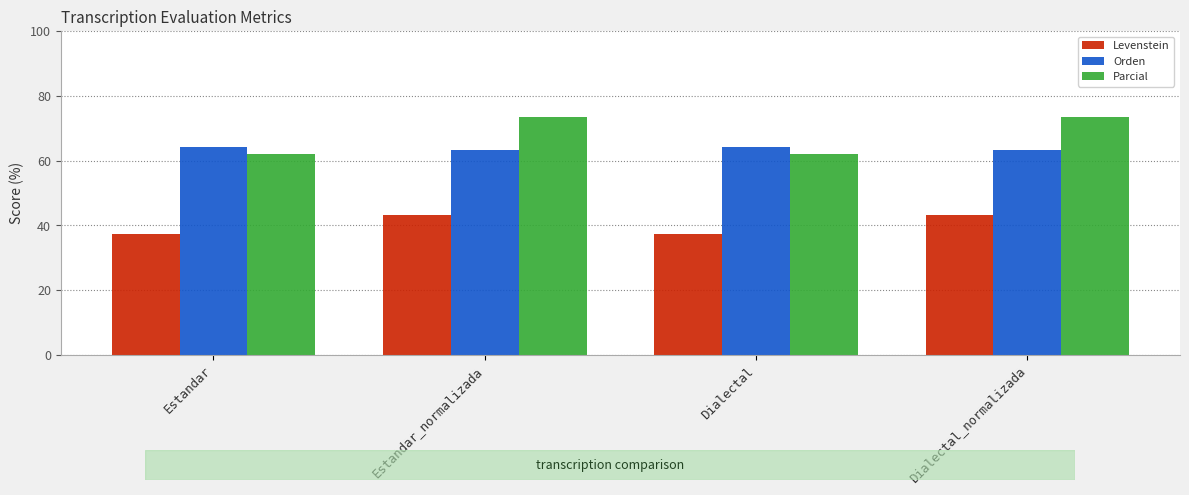

Reading left to right, what are all the values shown in this chart?

Levenstein: Estandar=37.2	Estandar_normalizada=43.3	Dialectal=37.2	Dialectal_normalizada=43.3
Orden: Estandar=64.1	Estandar_normalizada=63.4	Dialectal=64.1	Dialectal_normalizada=63.4
Parcial: Estandar=62.0	Estandar_normalizada=73.3	Dialectal=62.0	Dialectal_normalizada=73.3